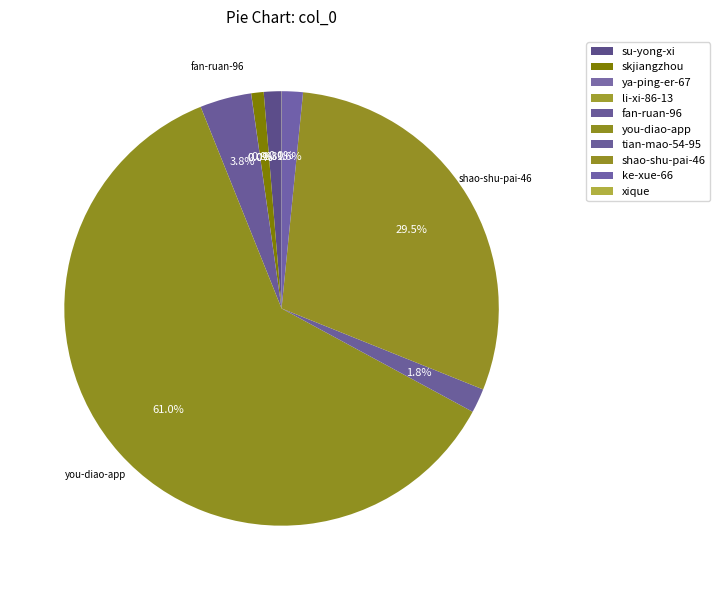

Do ke-xue-66 and ya-ping-er-67 together represent more than half of the pie?

No